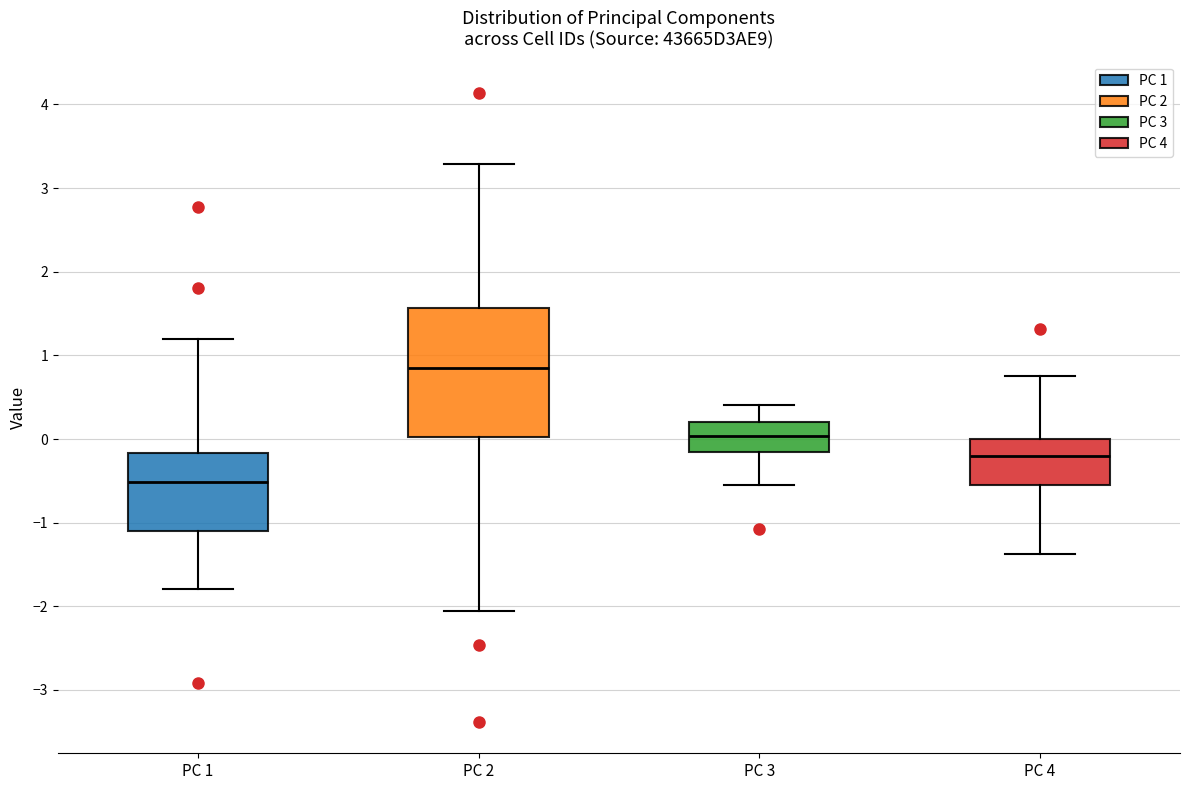

Which box has the highest median line?

PC 2